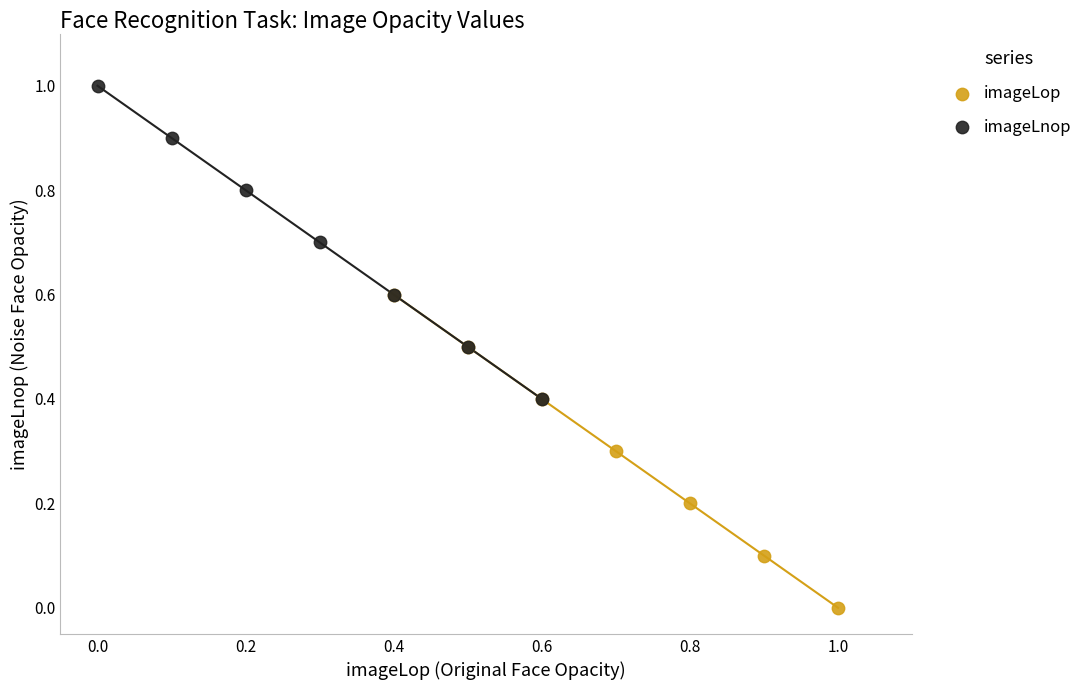

What are all the series names shown in the legend?

imageLop, imageLnop